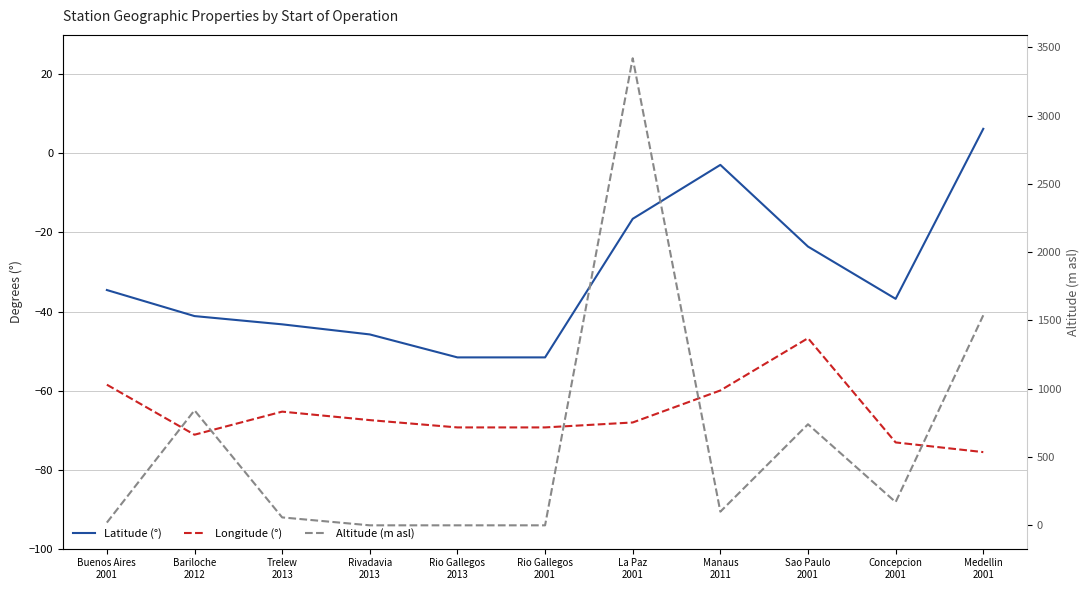

Reading left to right, what are all the values shown in this chart?

Latitude (°): Buenos Aires
2001=-34.6	Bariloche
2012=-41.1	Trelew
2013=-43.2	Rivadavia
2013=-45.8	Rio Gallegos
2013=-51.6	Rio Gallegos
2001=-51.6	La Paz
2001=-16.5	Manaus
2011=-2.9	Sao Paulo
2001=-23.6	Concepcion
2001=-36.8	Medellin
2001=6.2
Longitude (°): Buenos Aires
2001=-58.5	Bariloche
2012=-71.2	Trelew
2013=-65.3	Rivadavia
2013=-67.5	Rio Gallegos
2013=-69.3	Rio Gallegos
2001=-69.3	La Paz
2001=-68.1	Manaus
2011=-60.0	Sao Paulo
2001=-46.7	Concepcion
2001=-73.1	Medellin
2001=-75.6
Altitude (m asl): Buenos Aires
2001=20.0	Bariloche
2012=842.0	Trelew
2013=58.0	Rivadavia
2013=0.0	Rio Gallegos
2013=0.0	Rio Gallegos
2001=0.0	La Paz
2001=3420.0	Manaus
2011=100.0	Sao Paulo
2001=740.0	Concepcion
2001=170.0	Medellin
2001=1538.0